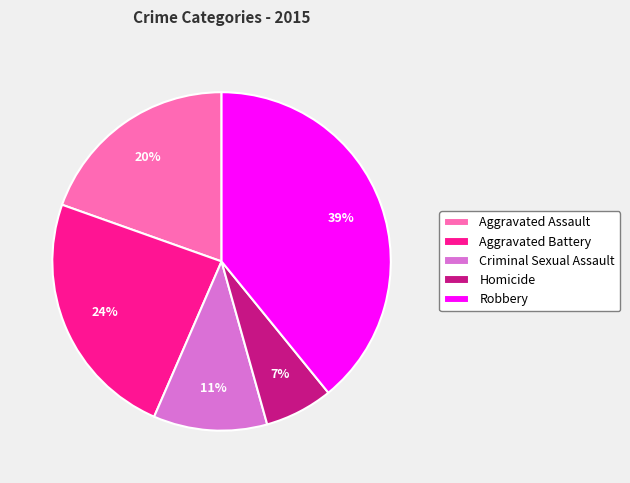

Between Aggravated Assault and Criminal Sexual Assault, which is larger?

Aggravated Assault